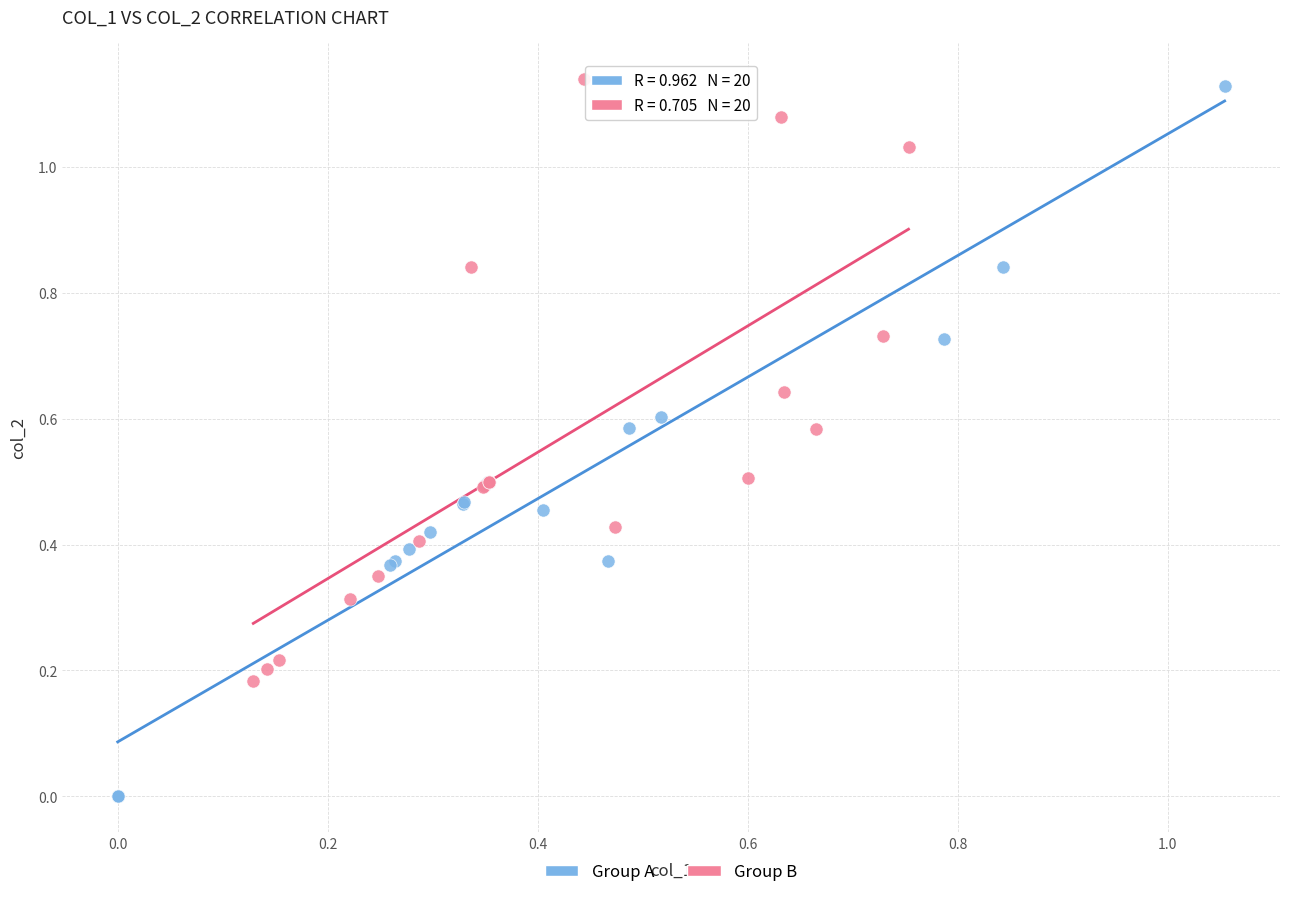

Which series contains the lowest Y value?

Group A